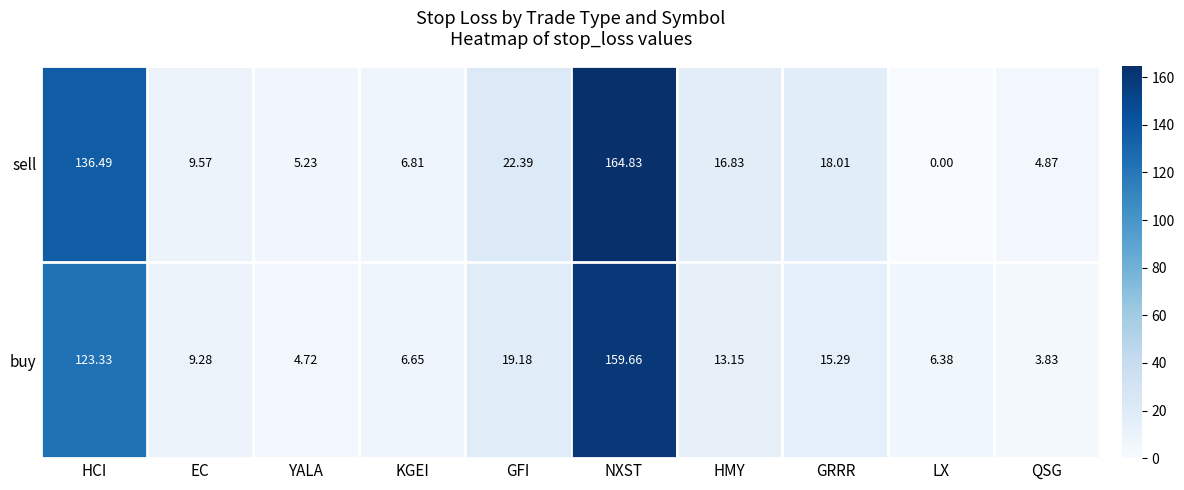

Which label corresponds to the largest value in the chart?

NXST